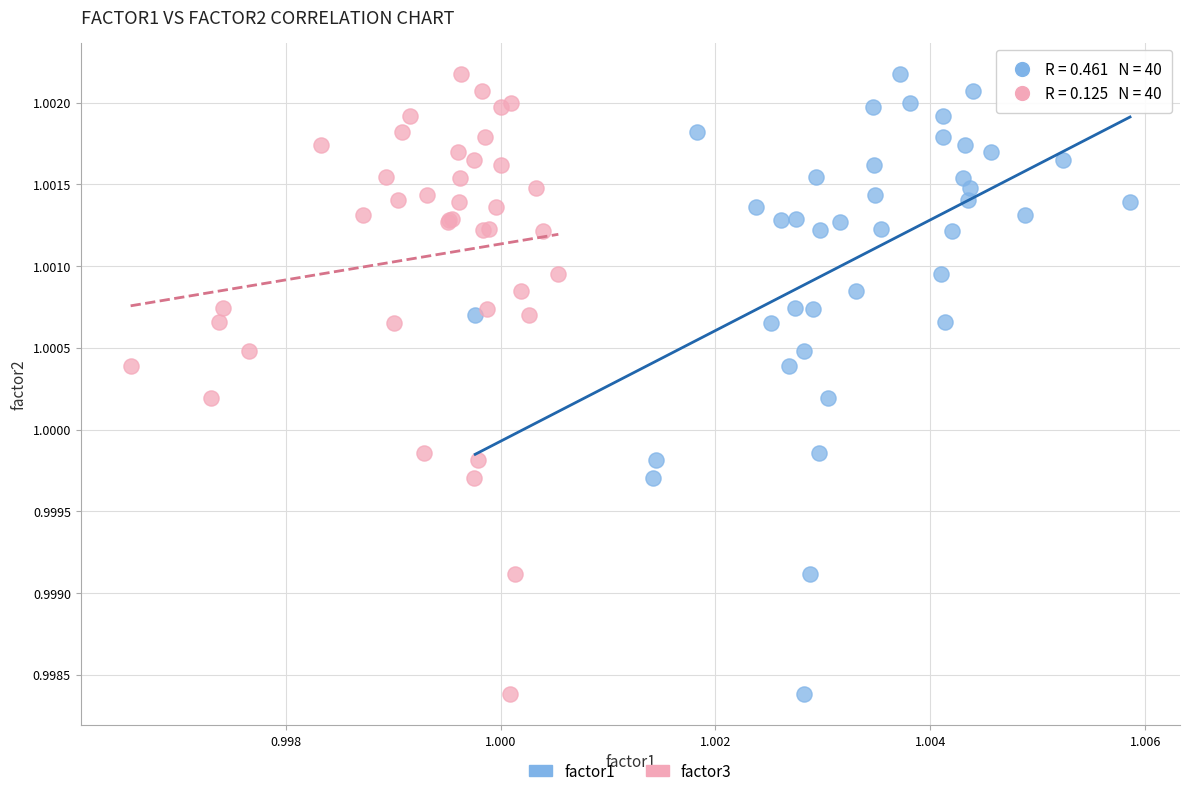

What are all the series names shown in the legend?

factor1, factor3